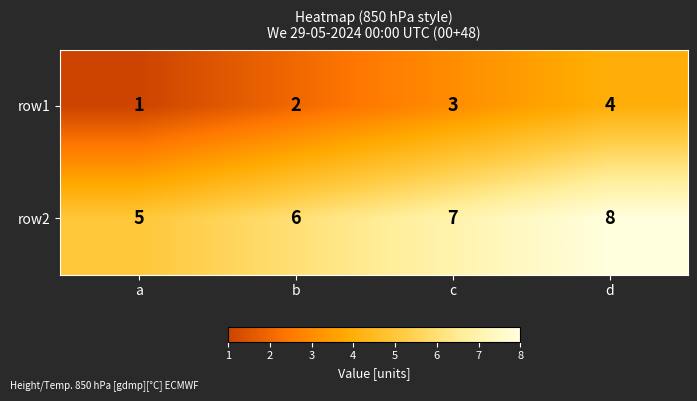

What is the difference between the maximum and minimum values in the row1 series?

3